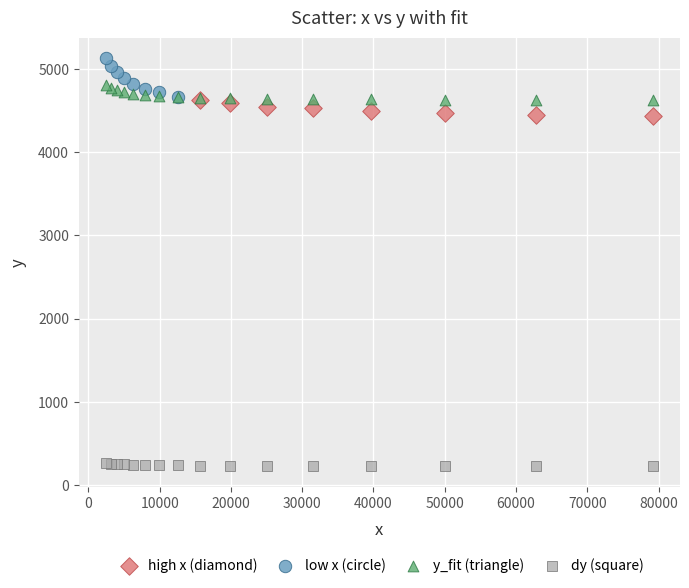

Which series reaches the minimum Y coordinate?

dy (square)